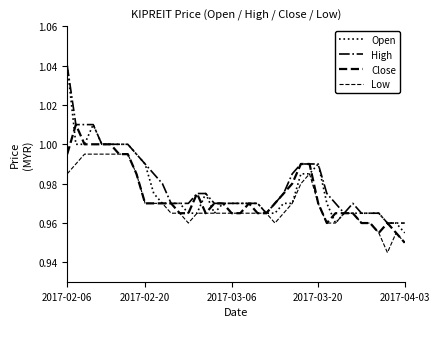

How many lines are shown in the chart?

4